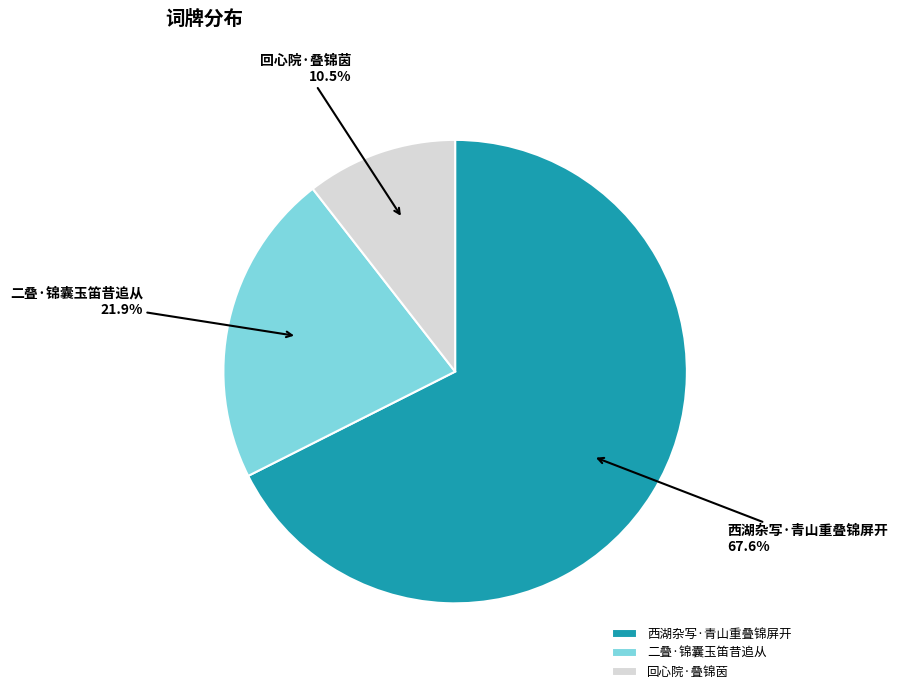

Approximately how many times larger is the value at 回心院·叠锦茵 compared to 西湖杂写·青山重叠锦屏开?

0.2